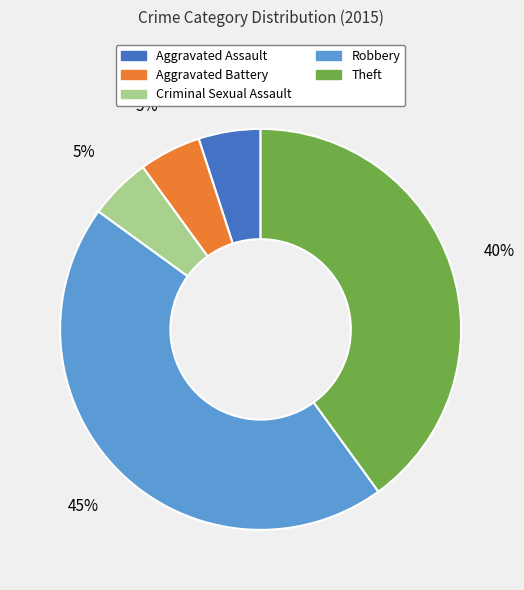

Is Aggravated Assault the majority of the pie?

No